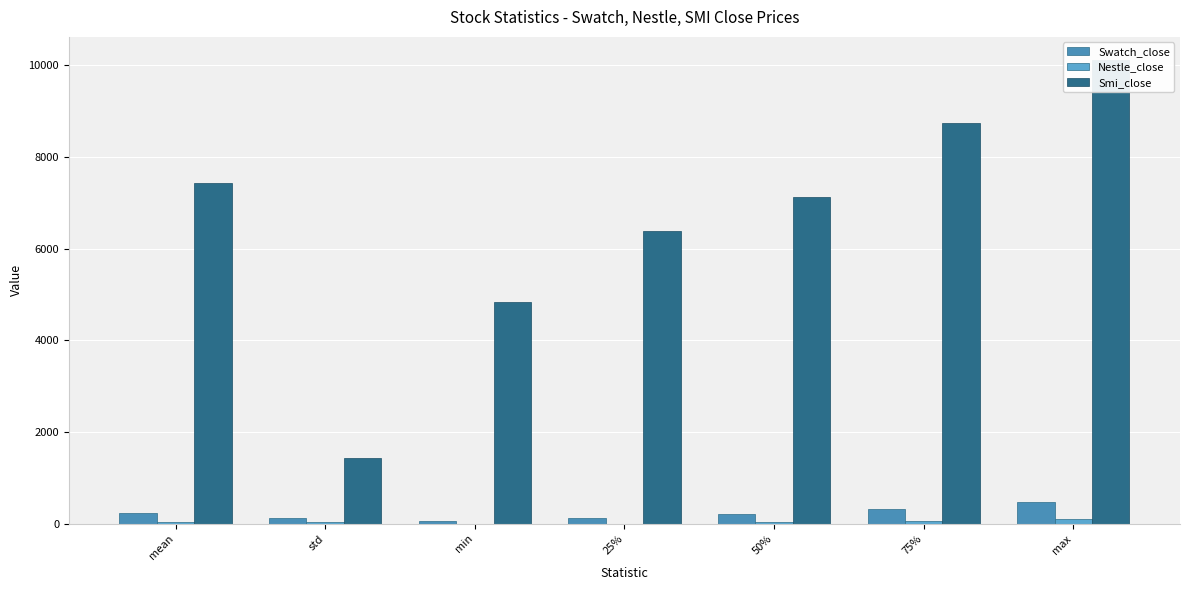

How many bars are there in each group?

3